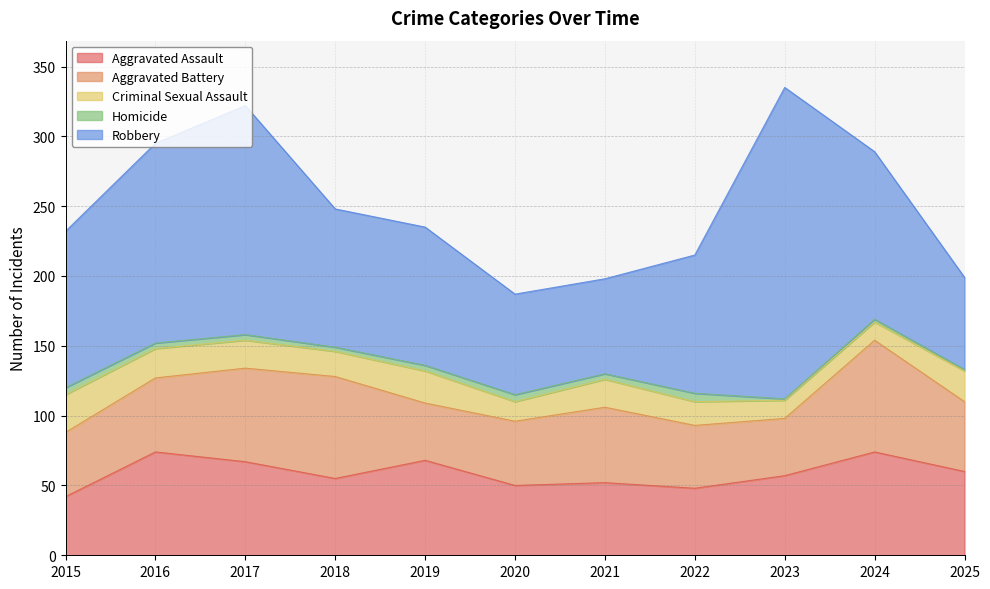

How many distinct data groups are displayed?

5